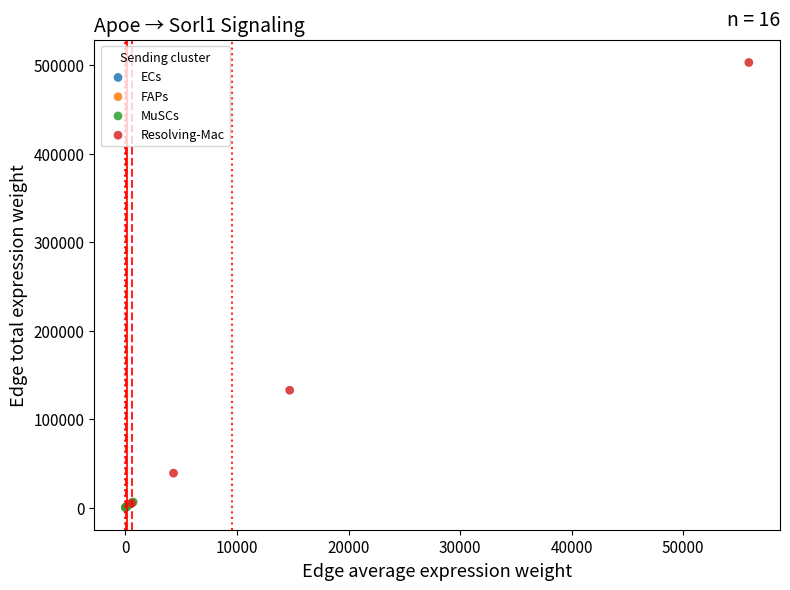

Which series reaches the maximum Y coordinate?

Resolving-Mac